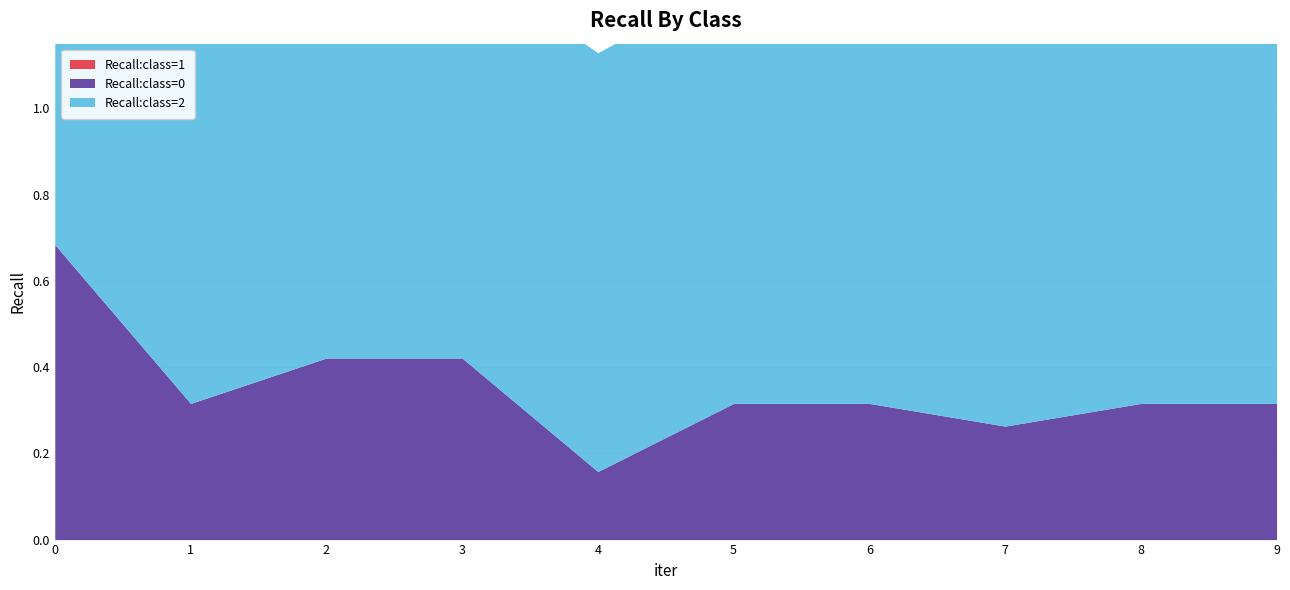

Which has a higher value, 2 or 1?

2